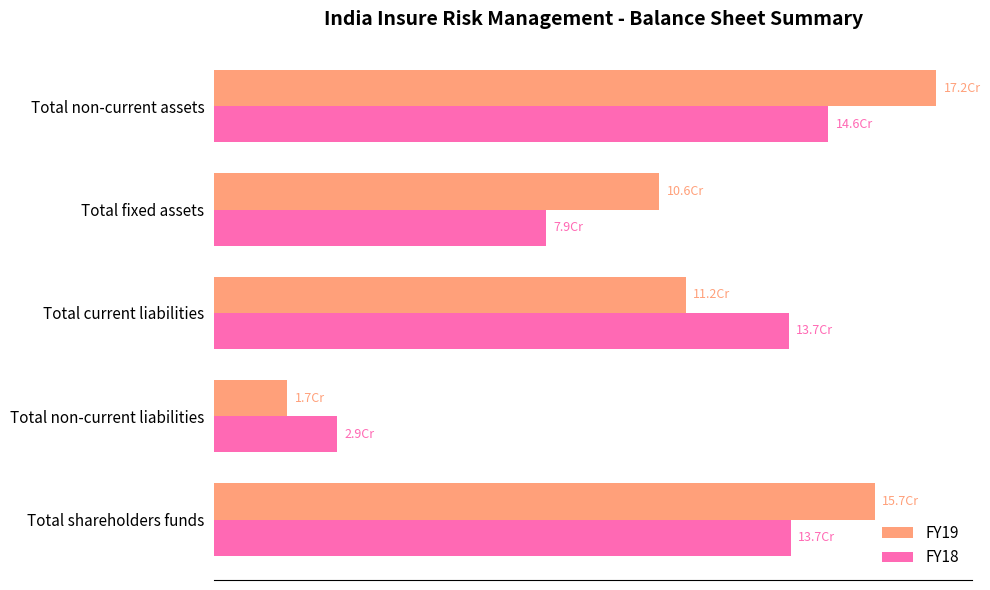

List the series in order of their overall mean, highest first.

FY19, FY18